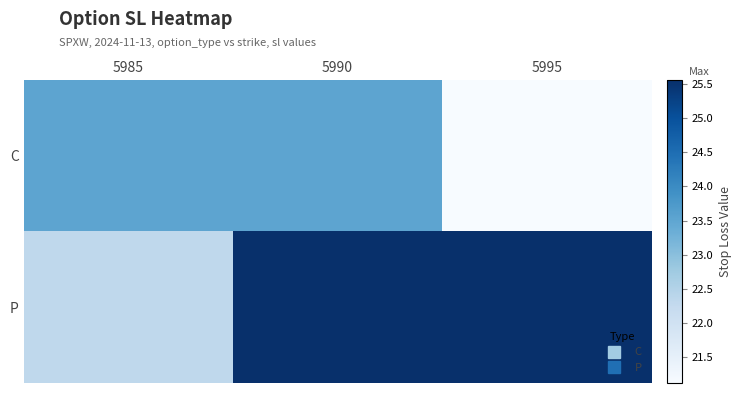

Reading right to left, transcribe all the data shown in this chart.

C: 5995=21.1	5990=23.5	5985=23.5
P: 5995=25.6	5990=25.6	5985=22.3